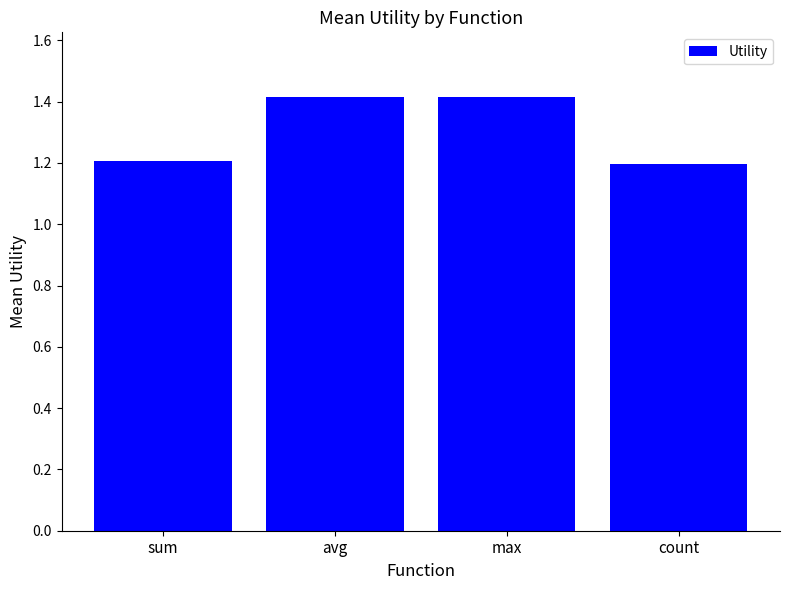

Count the values in the range 1 to 2.

4